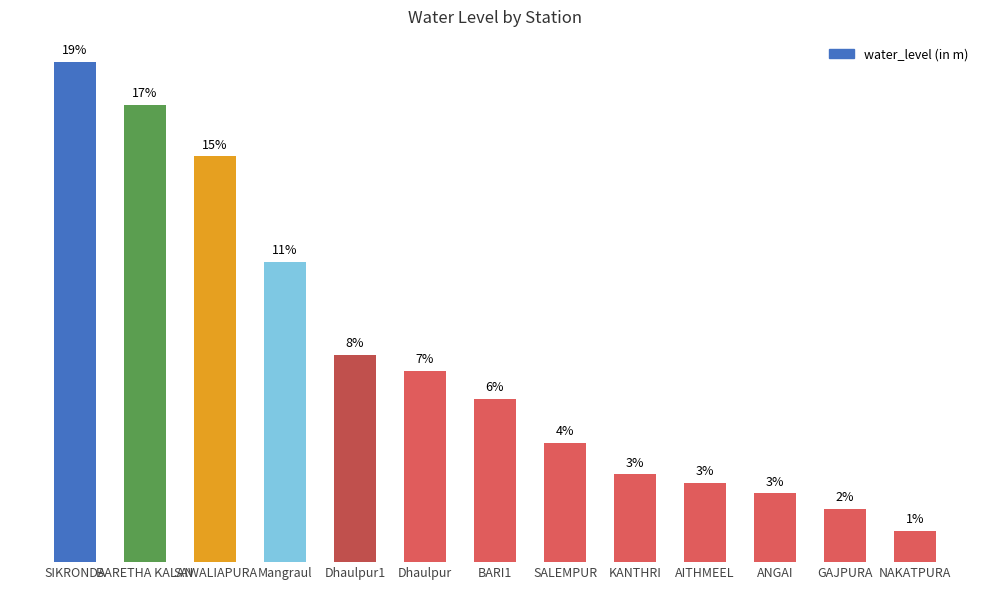

Does the chart contain any negative values?

No